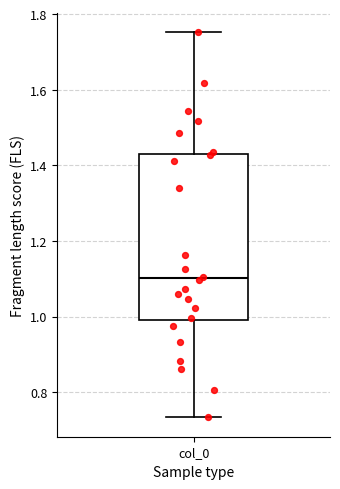

Transcribe this box plot: give where the median line is, the range the box spans, and where the two whiskers end, as read against the y-axis. The values are not printed on the chart, so give them approximately, as read against the axis.

median 1.10, box 1.00 to 1.42, whiskers 0.74 to 1.76